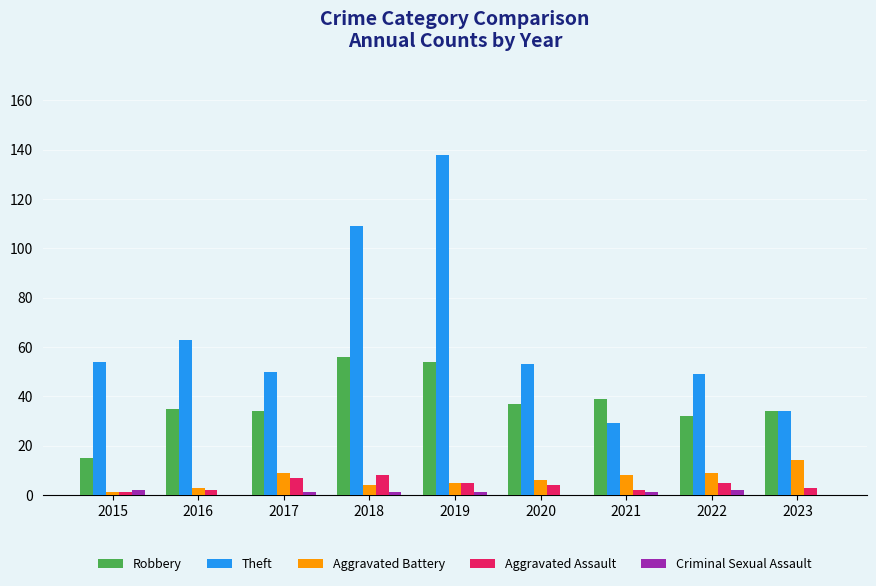

What are all the series names shown in the legend?

Robbery, Theft, Aggravated Battery, Aggravated Assault, Criminal Sexual Assault